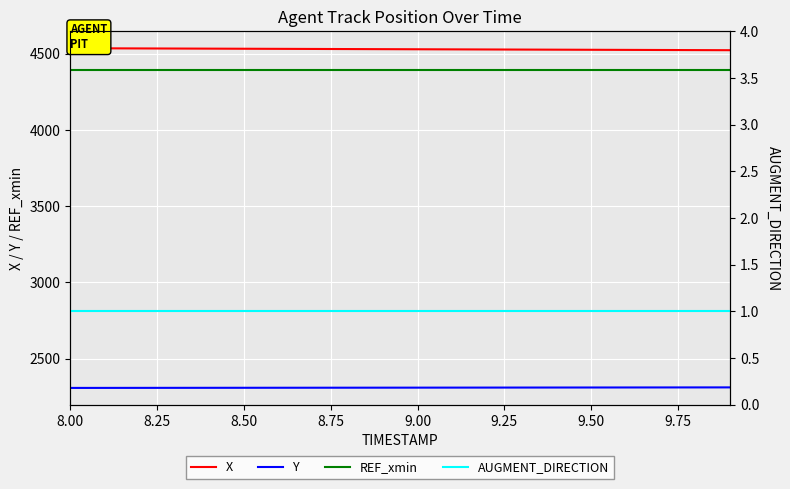

True or false: REF_xmin and X intersect in this chart.

False